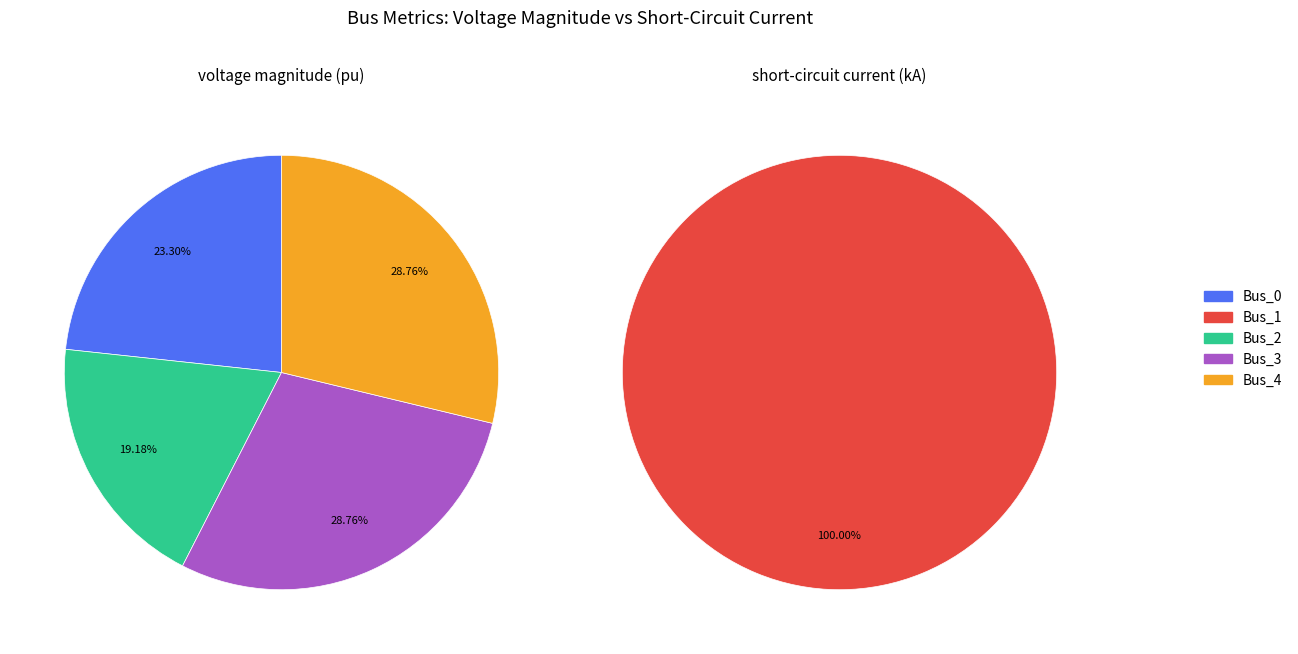

Does values_ikss represent more than half of the total?

No